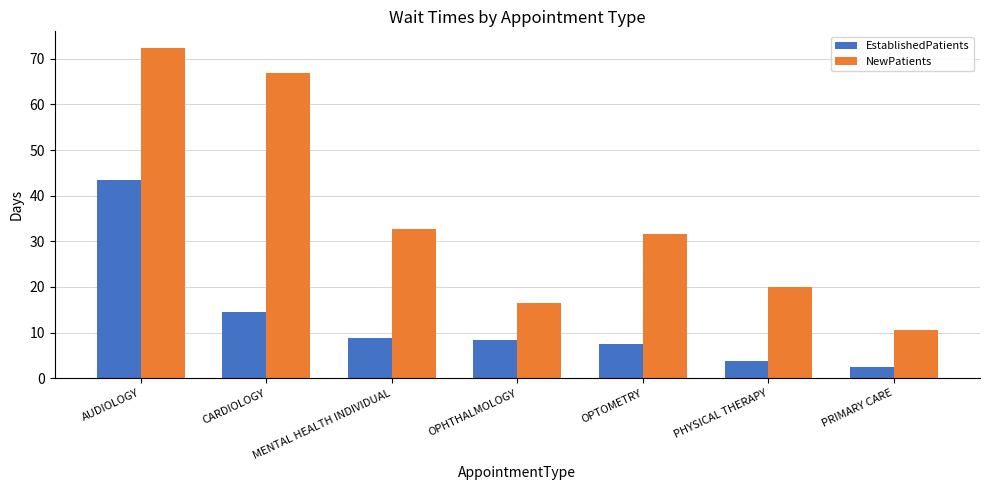

List the labels in order of NewPatients value, smallest first.

PRIMARY CARE, OPHTHALMOLOGY, PHYSICAL THERAPY, OPTOMETRY, MENTAL HEALTH INDIVIDUAL, CARDIOLOGY, AUDIOLOGY